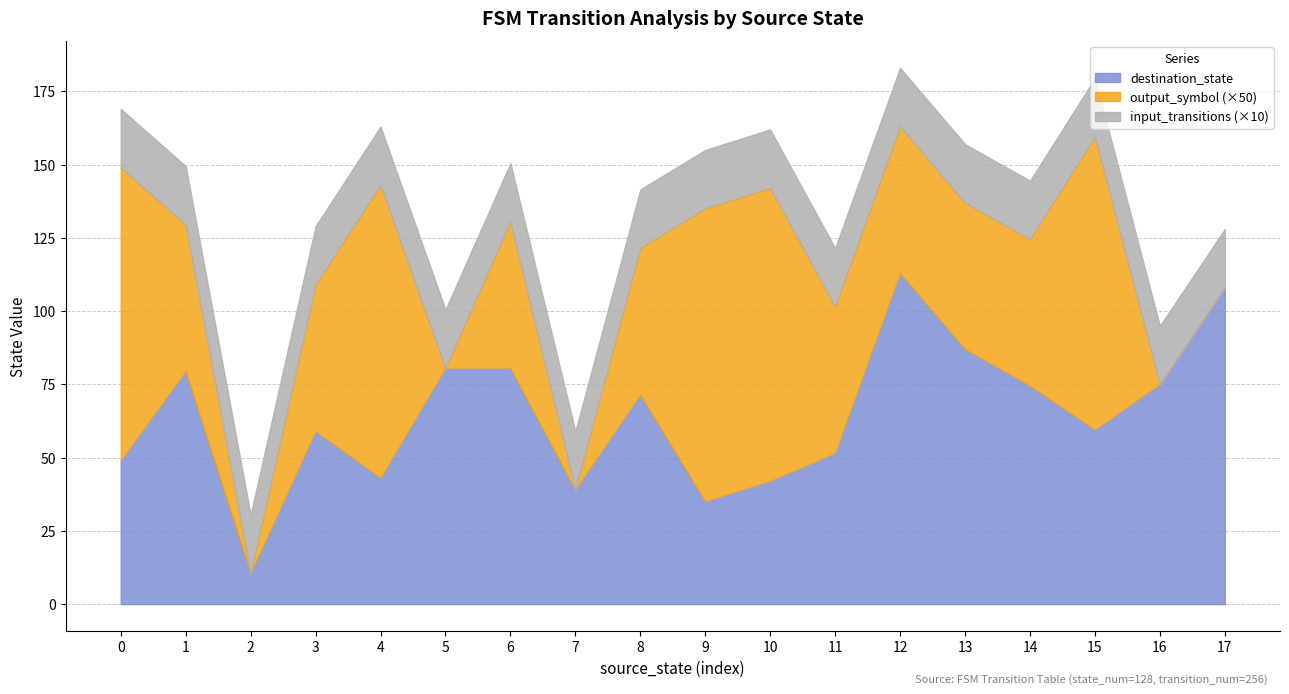

What is the difference between the maximum and minimum values in the destination_state series?

102.5